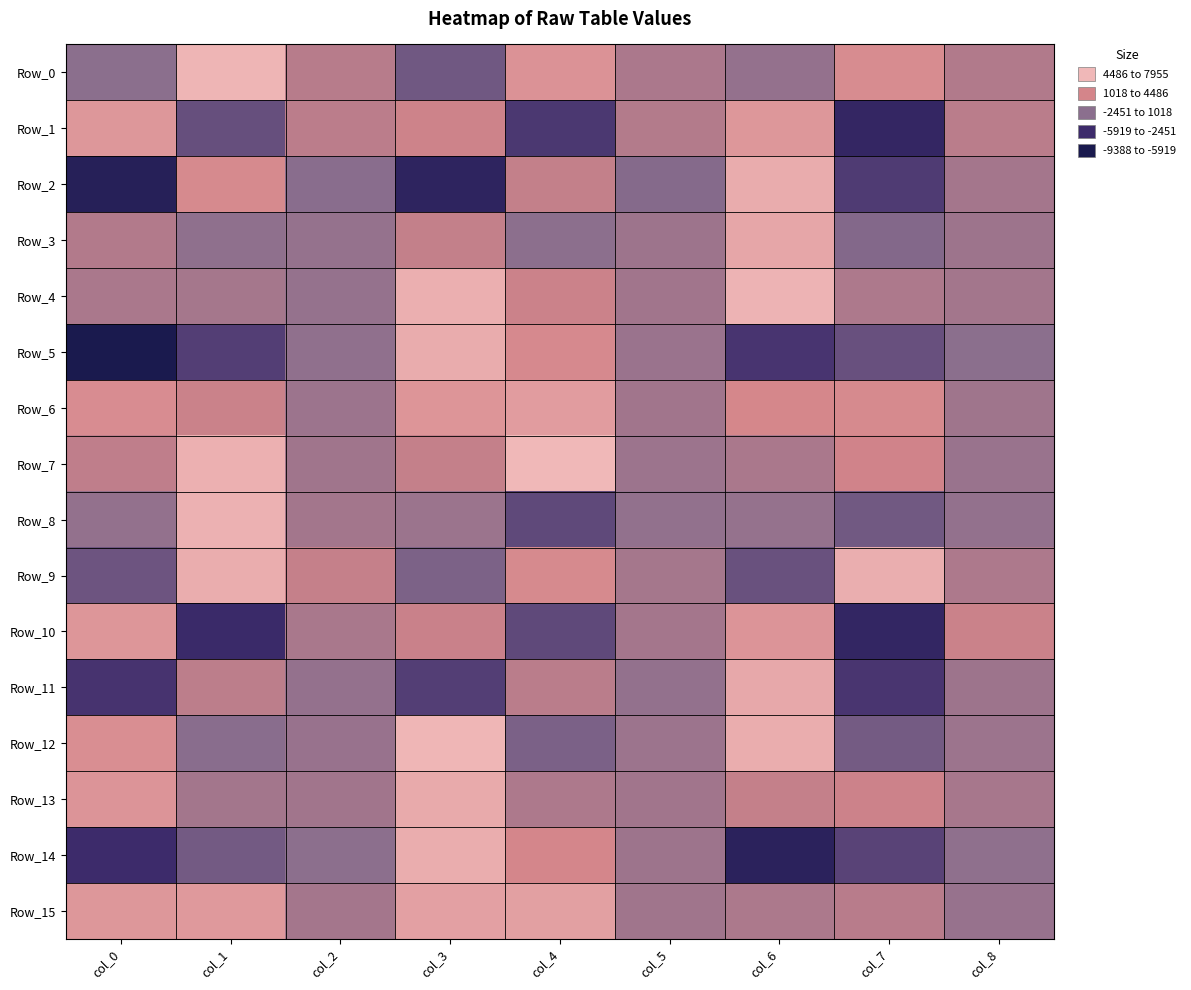

Which series has the largest range (max minus min)?

Row_5